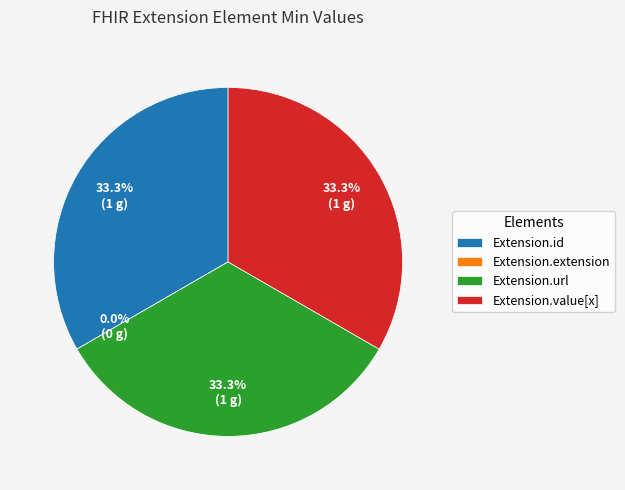

Between Extension.id and Extension.value[x], which is larger?

Extension.id